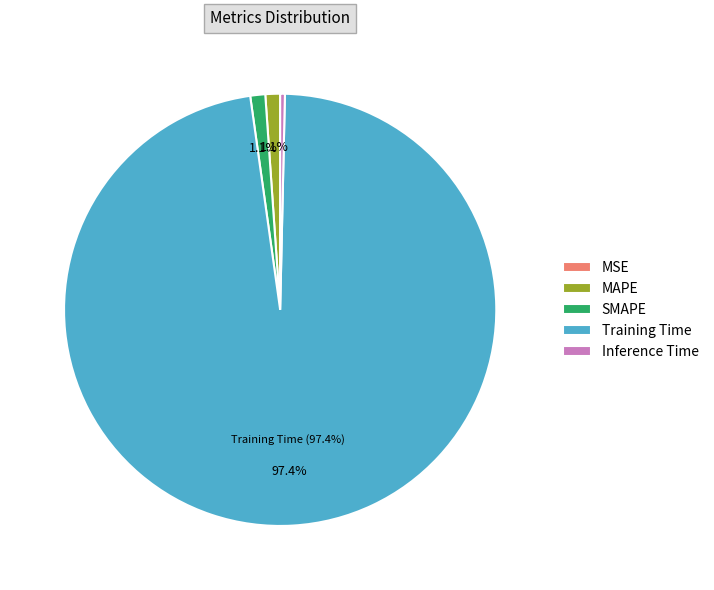

To the nearest percent, what is the average slice percentage?

20%